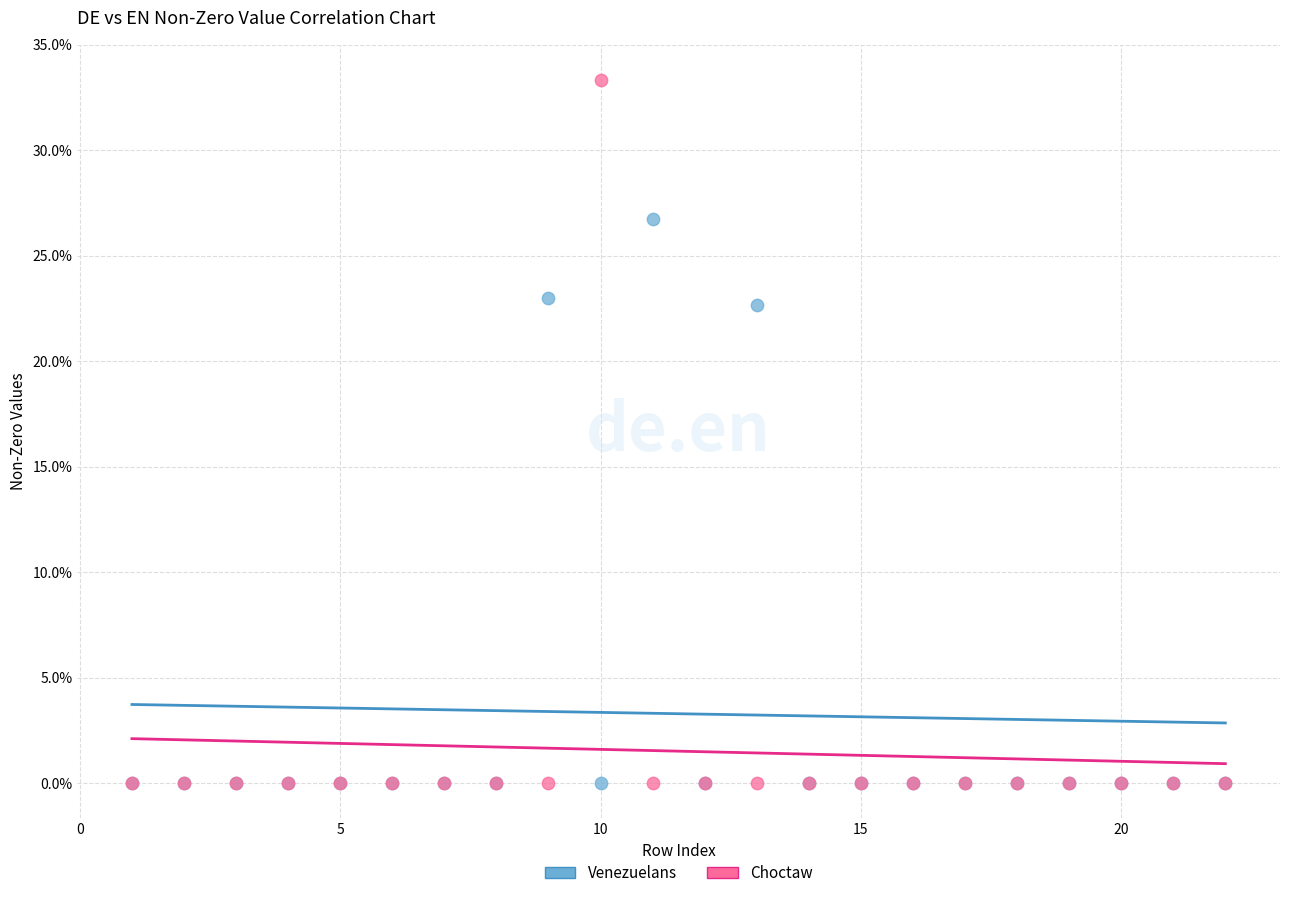

What are all the series names shown in the legend?

Venezuelans, Choctaw